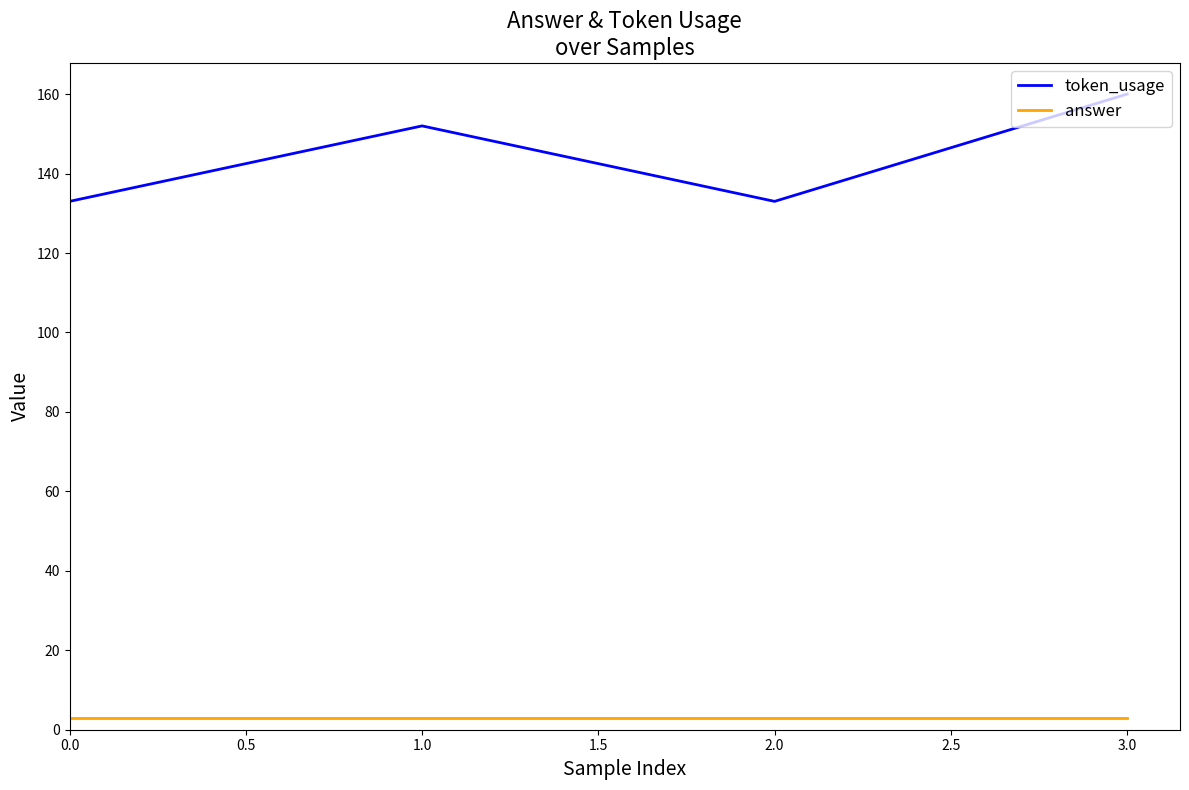

In token_usage, how many points are higher than both neighbors (excluding endpoints)?

1